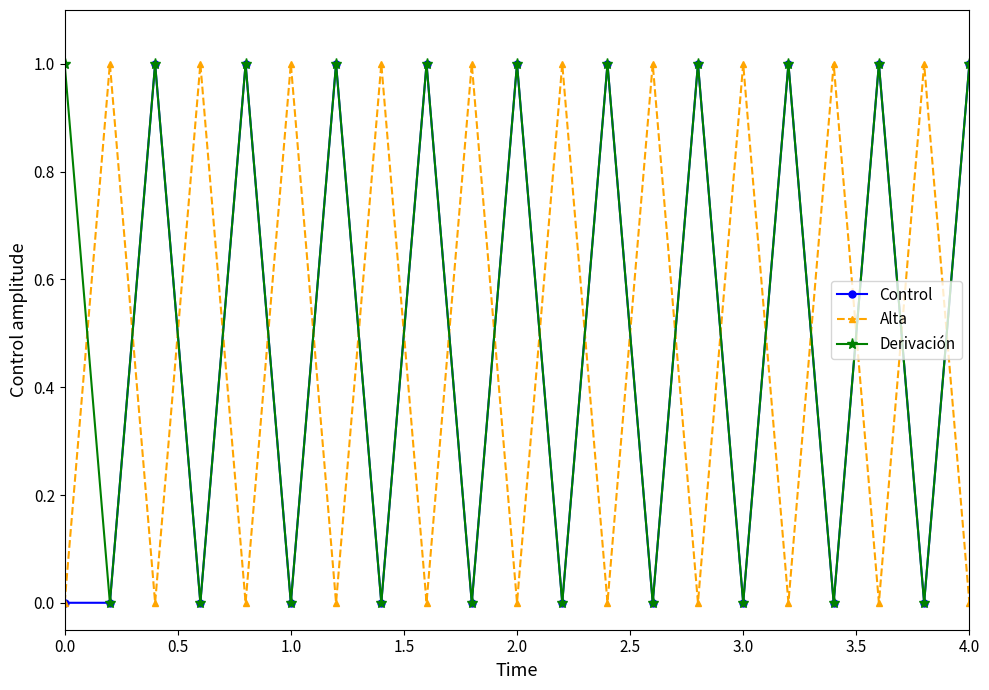

What are all the series names shown in the legend?

Control, Alta, Derivación